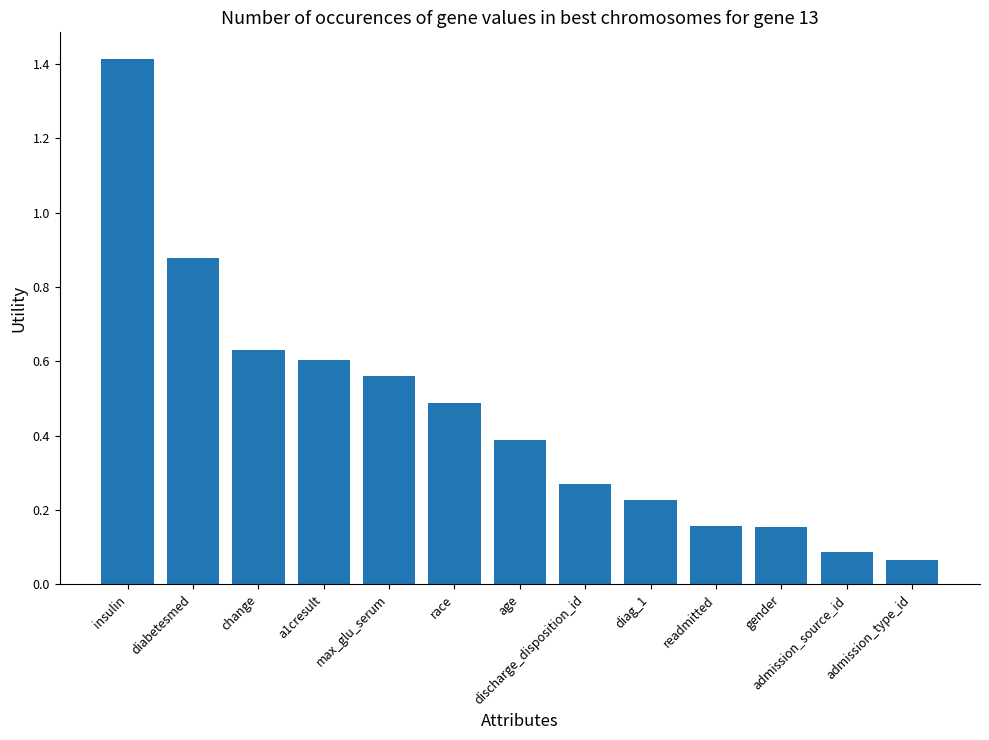

Does the chart contain any negative values?

No